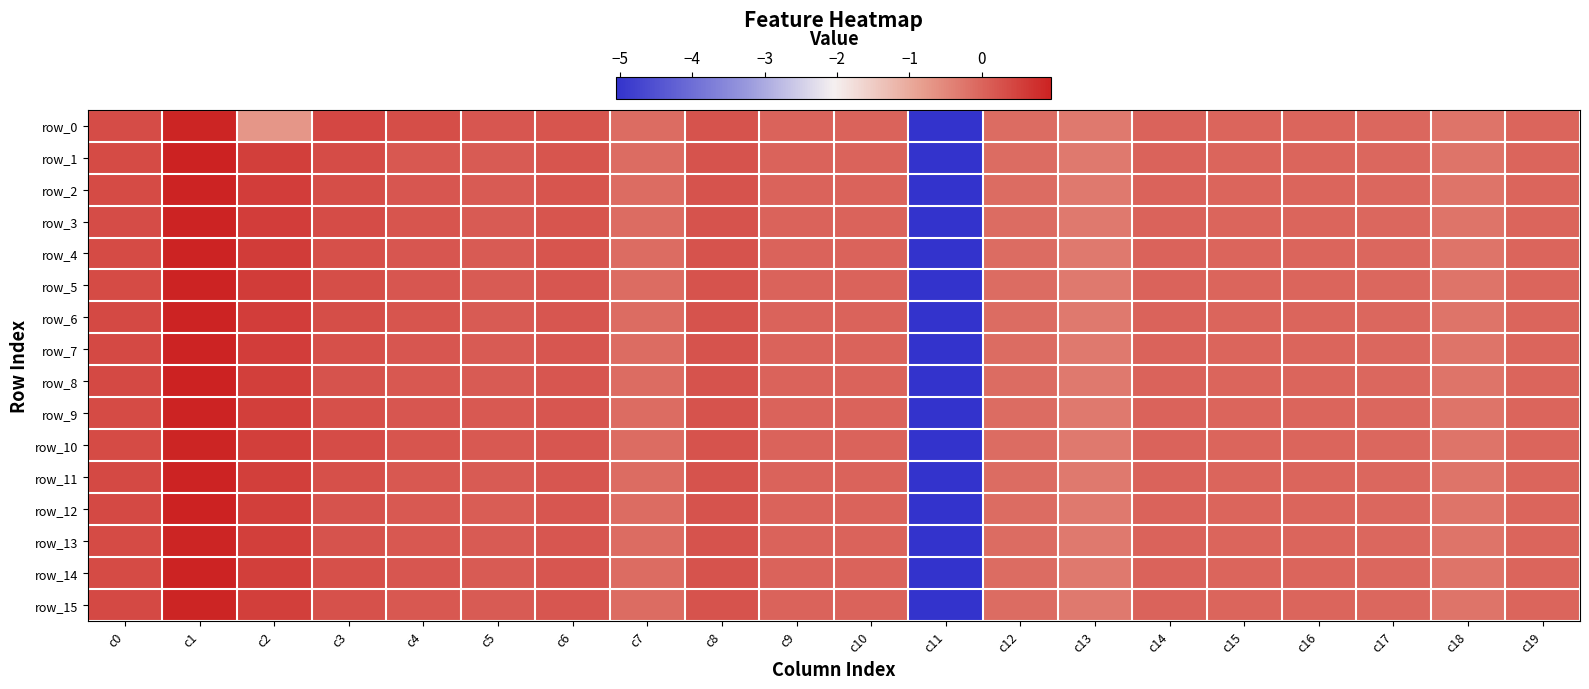

What is the total value across all series at c2?

7.4